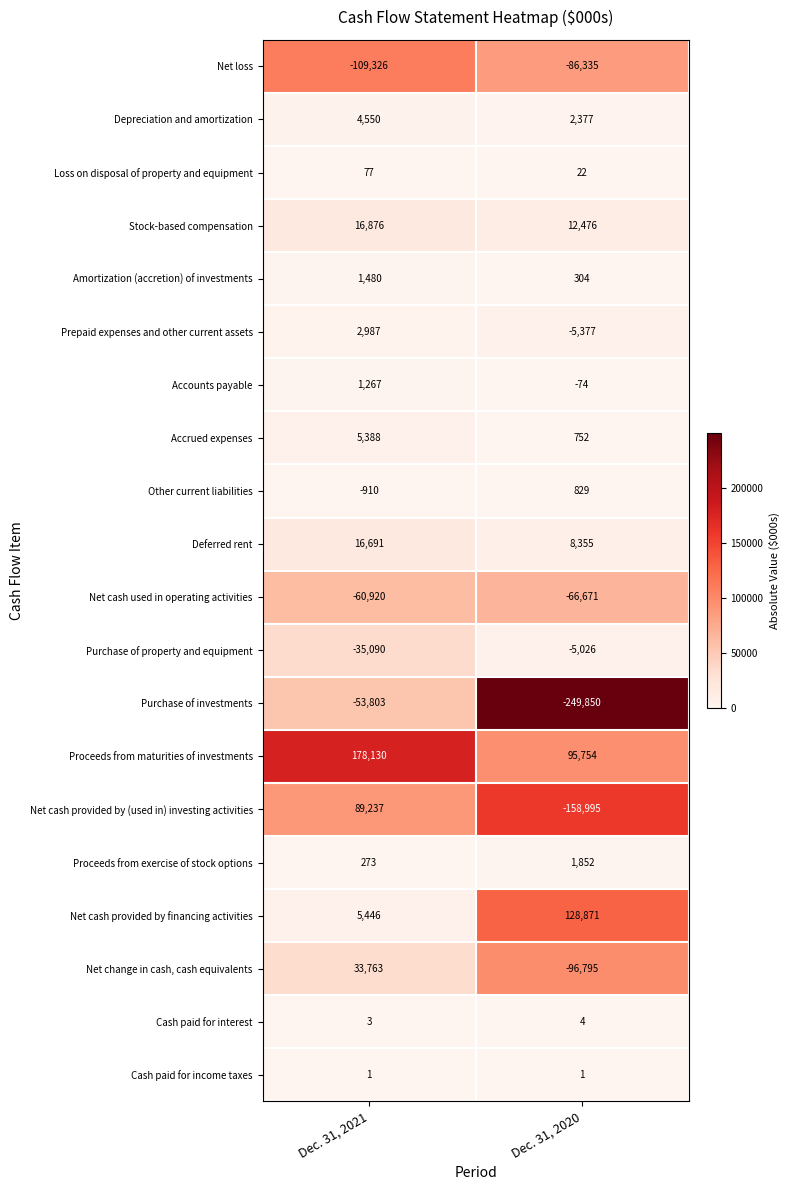

What is the minimum value shown in the chart?

-249850